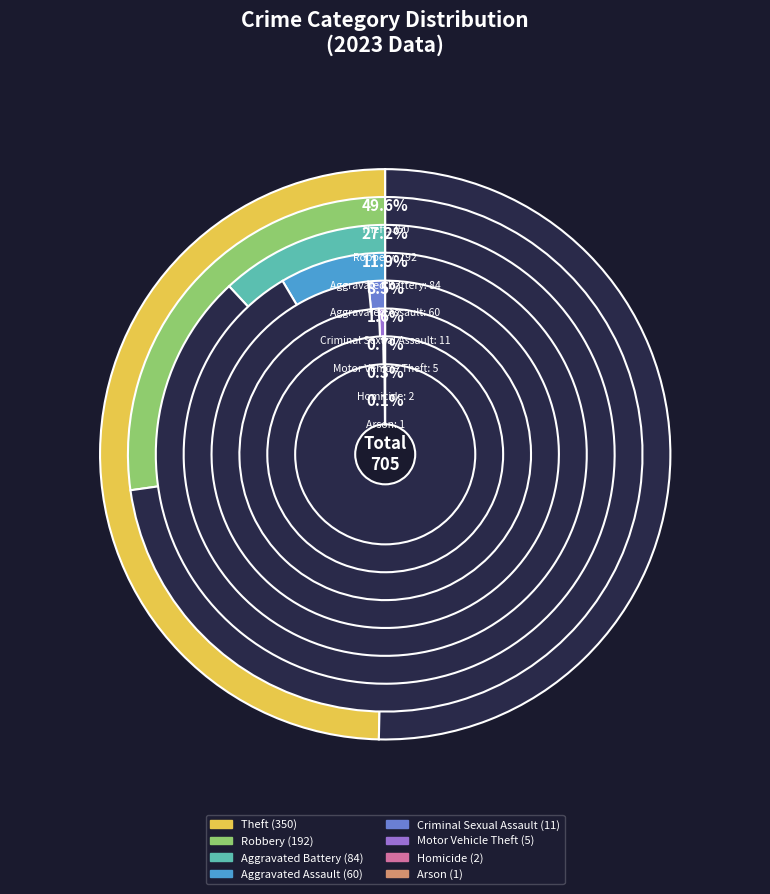

Does Arson represent more than half of the total?

No